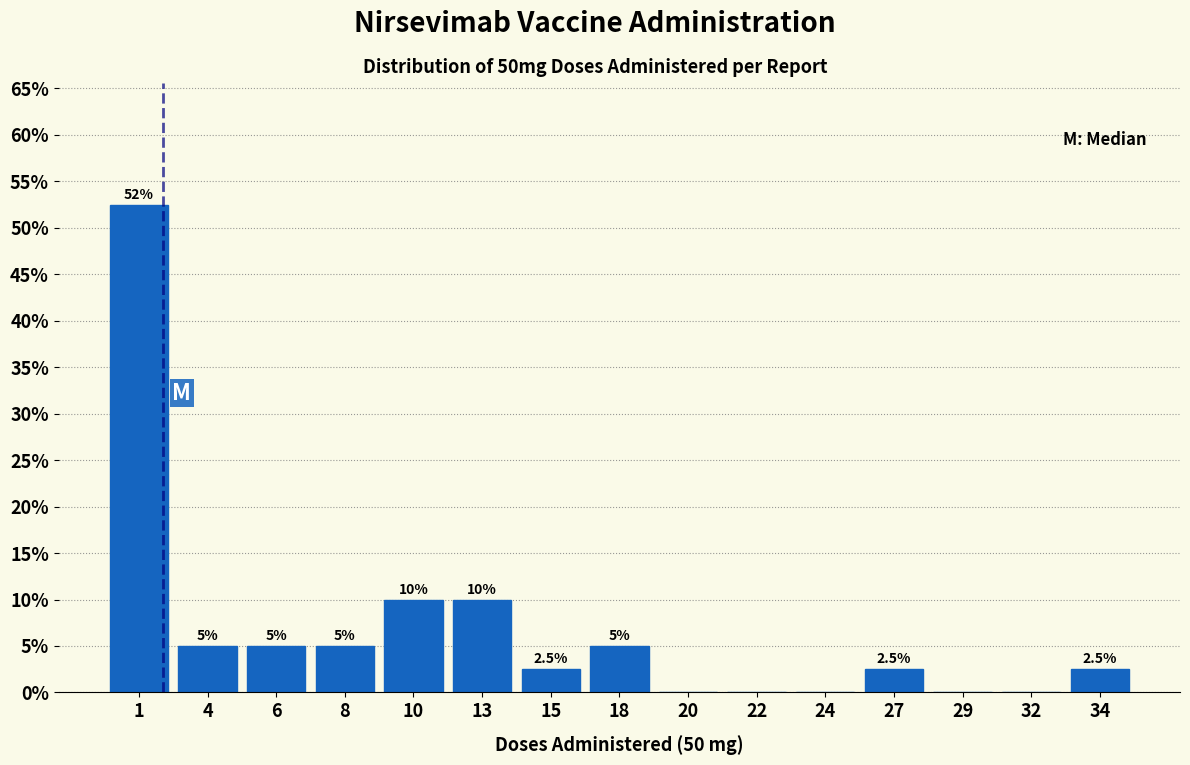

Reading left to right, transcribe all the data shown in this chart.

1=52.5	4=5.0	6=5.0	8=5.0	10=10.0	13=10.0	15=2.5	18=5.0	20=0.0	22=0.0	24=0.0	27=2.5	29=0.0	32=0.0	34=2.5